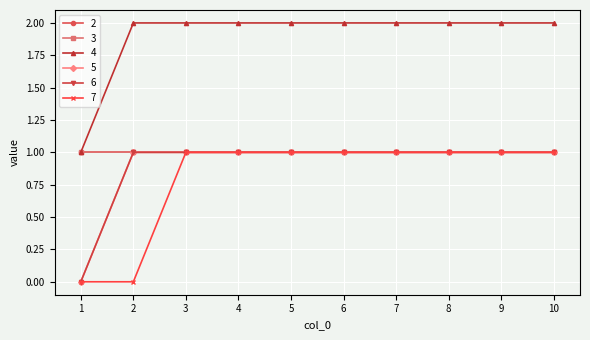

At how many categories does at least one series exceed 1?

9